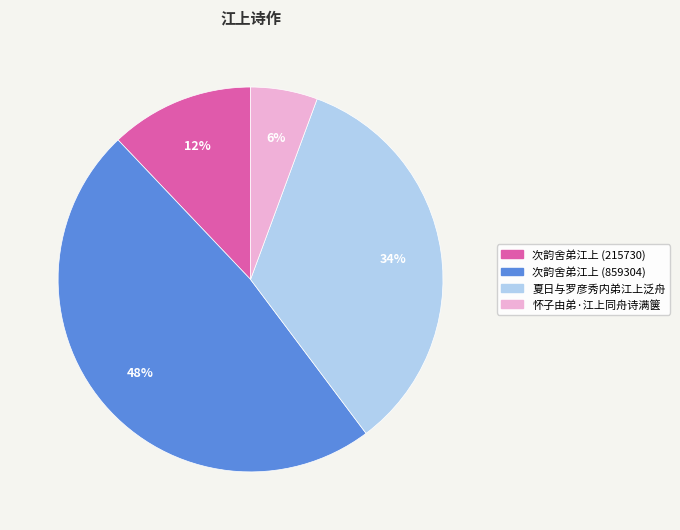

Count the number of slices in the pie.

4